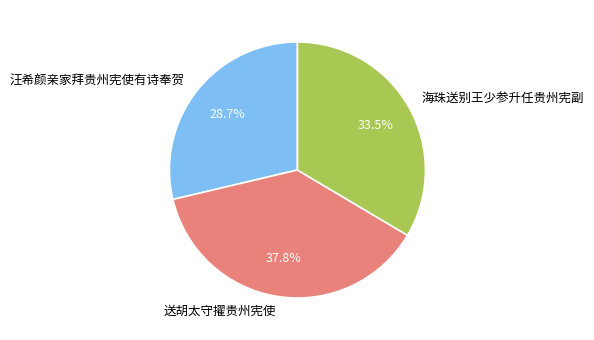

Between 海珠送别王少参升任贵州宪副 and 送胡太守擢贵州宪使, which is larger?

送胡太守擢贵州宪使